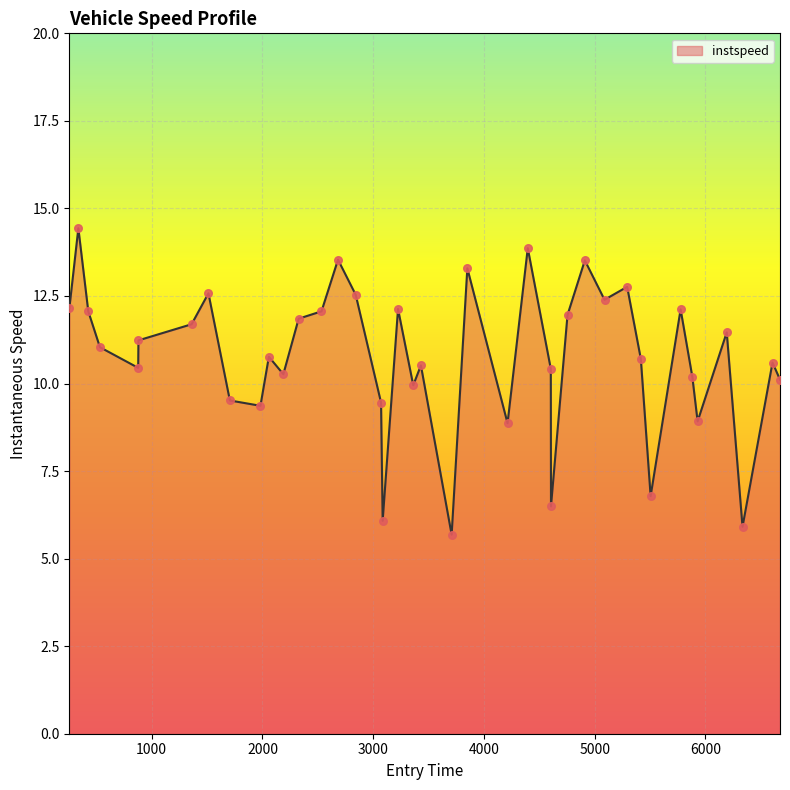

What is the smallest value displayed?

5.7